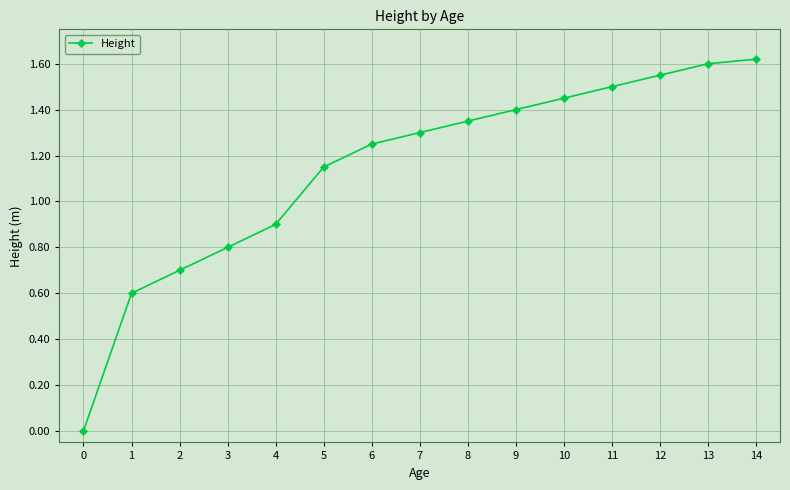

How many data points does each series have?

15